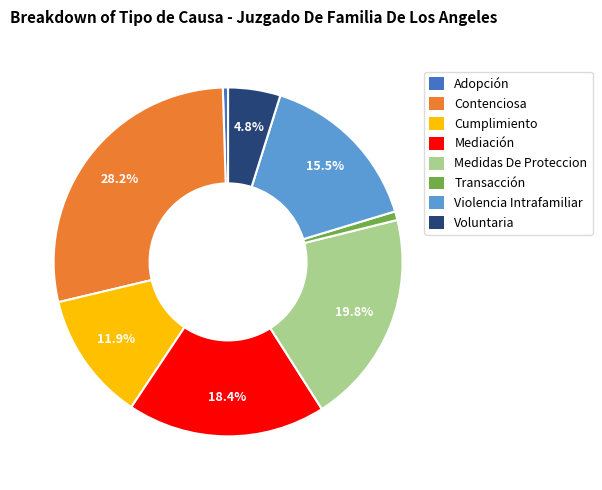

Combined, what portion of the pie is Violencia Intrafamiliar and Voluntaria?

20.3%